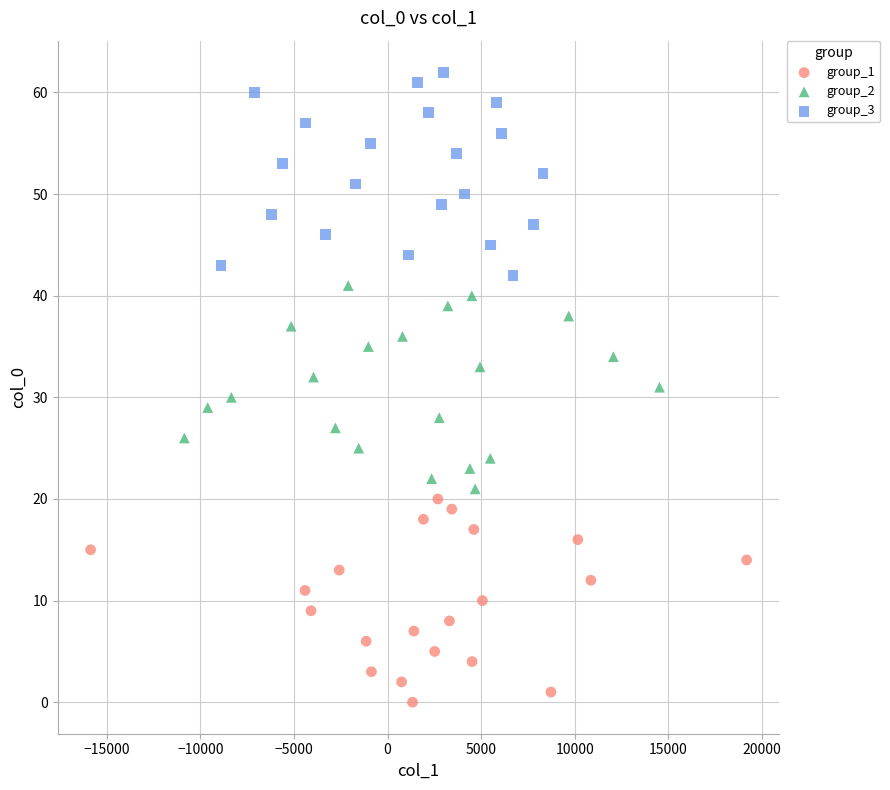

What are all the series names shown in the legend?

group_1, group_2, group_3